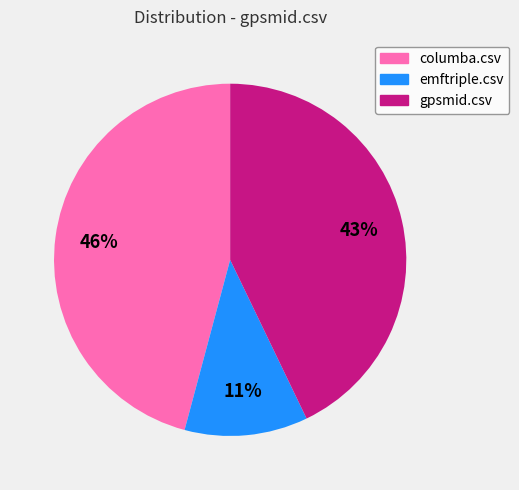

To the nearest percent, what percentage of the pie is gpsmid.csv?

43%